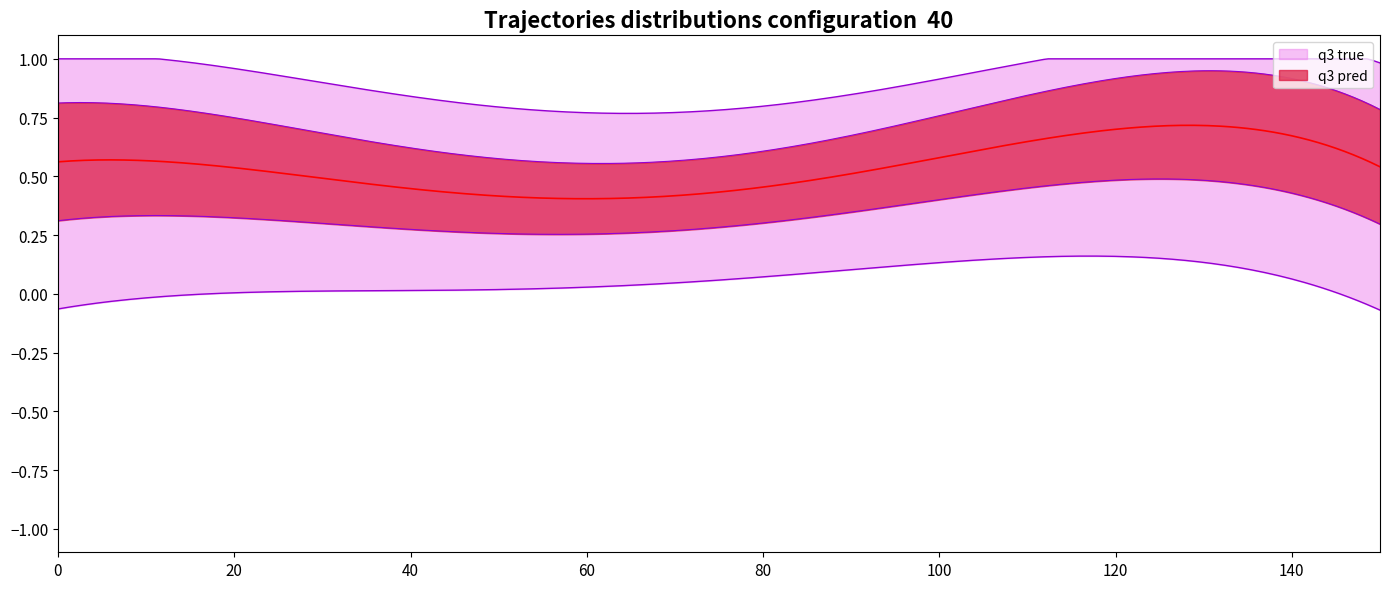

Is it true that Ho Chi Minh TOTAL equals 1.3 at S7 base?

False